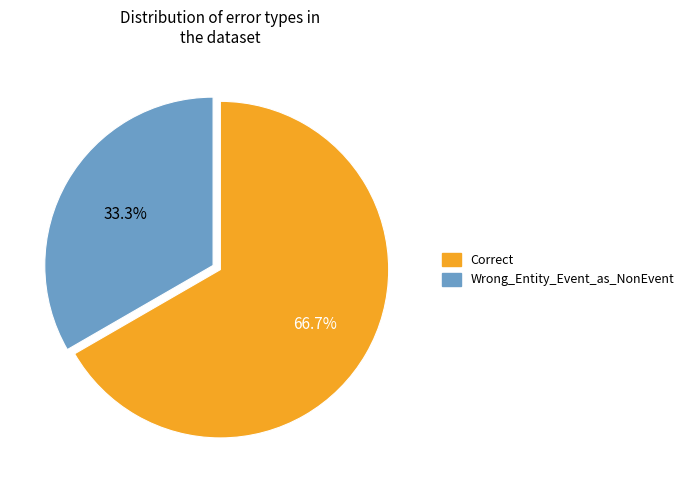

Does any single category account for the majority?

Yes